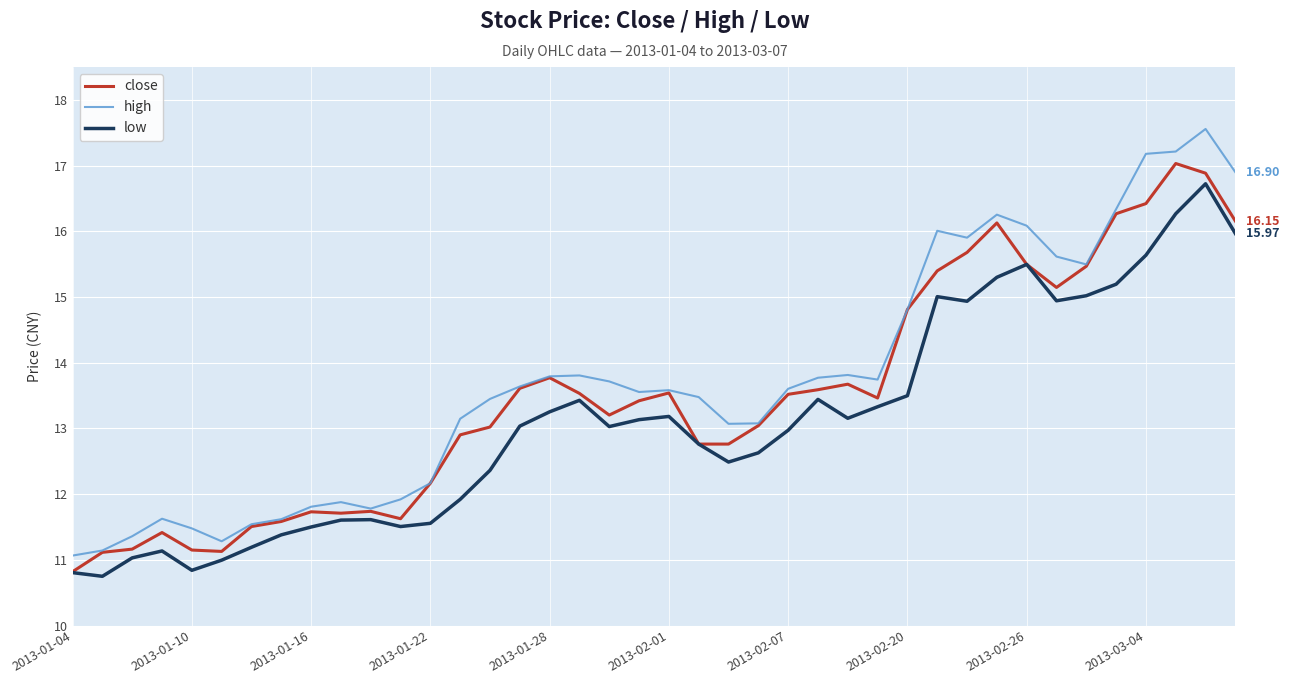

Reading right to left, what are all the values shown in this chart?

close: 16.2	16.9	17.0	16.4	16.3	15.5	15.1	15.5	16.1	15.7	15.4	14.8	13.5	13.7	13.6	13.5	13.0	12.8	12.8	13.5	13.4	13.2	13.5	13.8	13.6	13.0	12.9	12.2	11.6	11.7	11.7	11.7	11.6	11.5	11.1	11.1	11.4	11.2	11.1	10.8
high: 16.9	17.6	17.2	17.2	16.3	15.5	15.6	16.1	16.3	15.9	16.0	14.8	13.7	13.8	13.8	13.6	13.1	13.1	13.5	13.6	13.6	13.7	13.8	13.8	13.6	13.4	13.1	12.2	11.9	11.8	11.9	11.8	11.6	11.5	11.3	11.5	11.6	11.4	11.1	11.1
low: 16.0	16.7	16.3	15.6	15.2	15.0	14.9	15.5	15.3	14.9	15.0	13.5	13.3	13.2	13.4	13.0	12.6	12.5	12.8	13.2	13.1	13.0	13.4	13.3	13.0	12.4	11.9	11.6	11.5	11.6	11.6	11.5	11.4	11.2	11.0	10.8	11.1	11.0	10.7	10.8